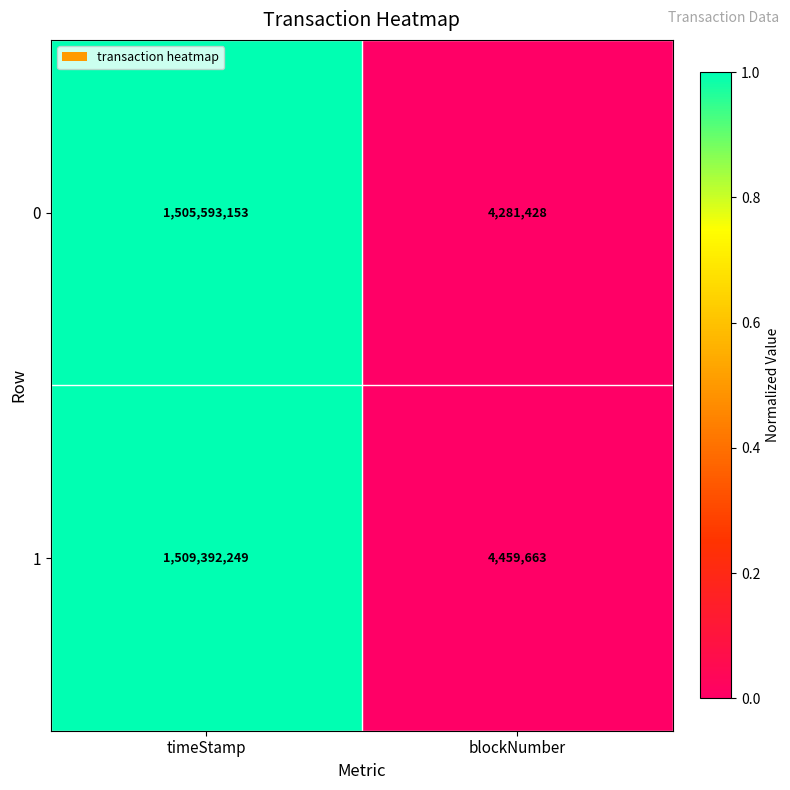

Reading left to right, extract all data points from this chart.

0: timeStamp=1505593153	blockNumber=4281428
1: timeStamp=1509392249	blockNumber=4459663